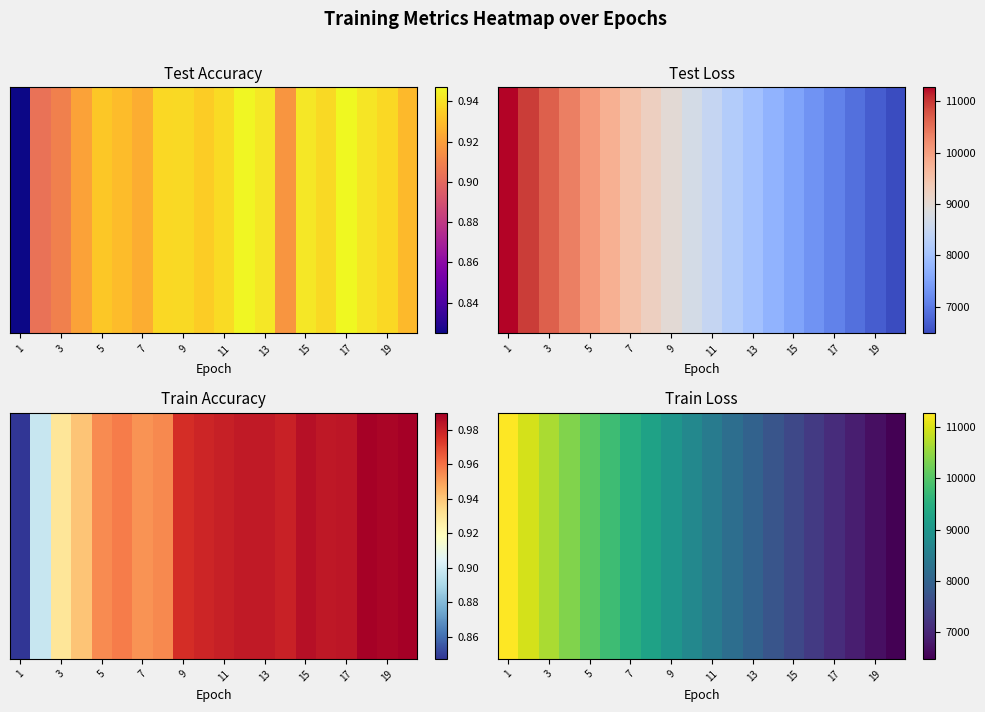

What is the difference between the maximum and second lowest values?

4592.5